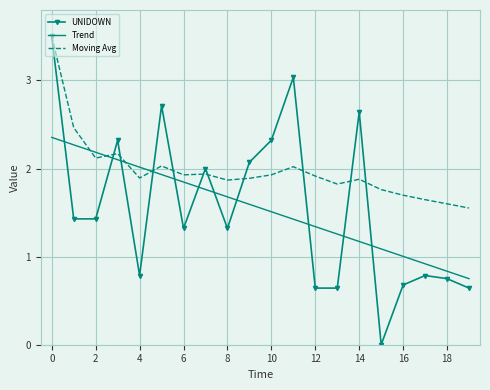

Which series ends up on top after the final intersection of Moving Avg and Trend?

Moving Avg